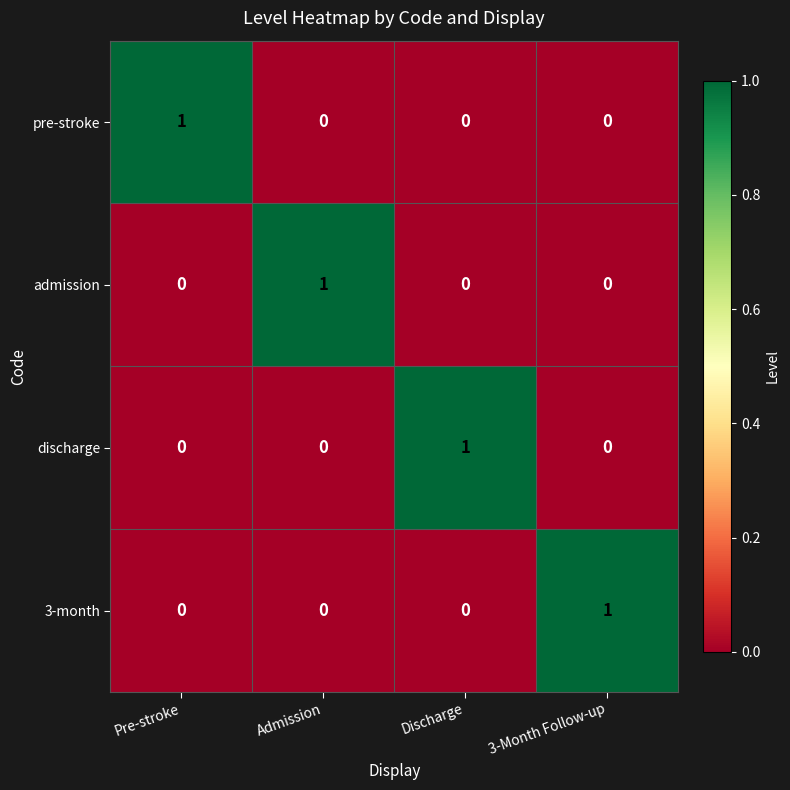

The value of 3-month at Pre-stroke is 0. True or false?

True